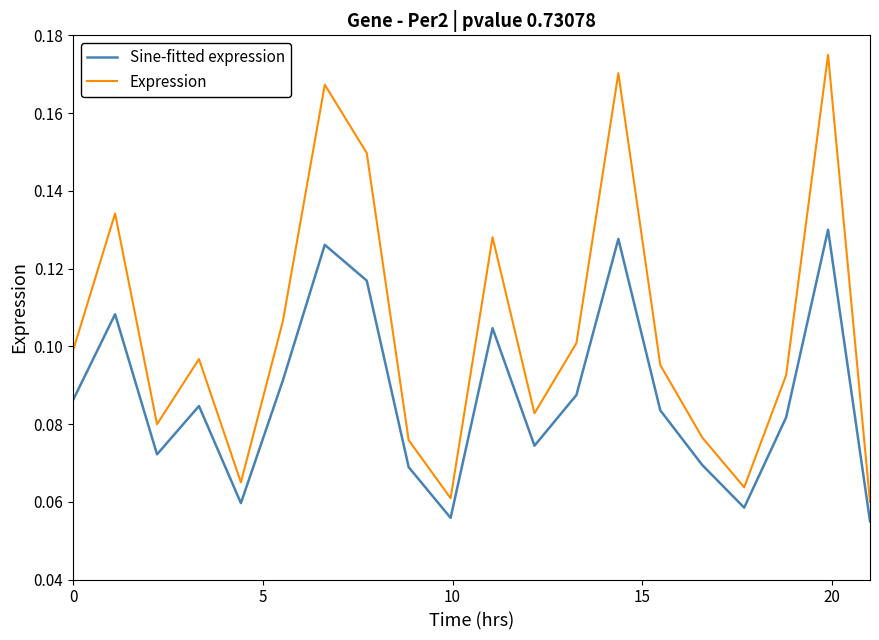

Rank the series by their maximum value, from lowest to highest.

Sine-fitted expression, Expression